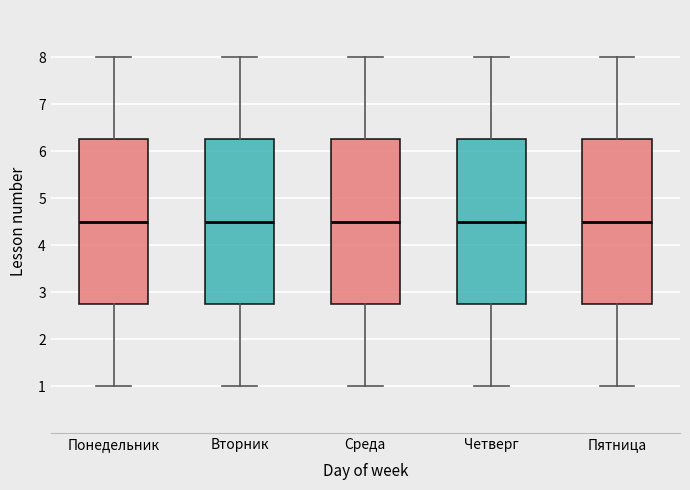

Where does the median line of the box for Пятница sit on the y-axis? The values are not printed on the chart, so give them approximately, as read against the axis.

4.5